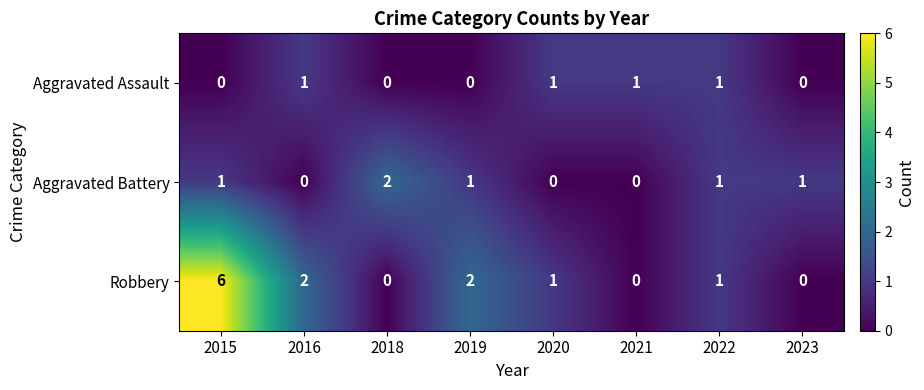

At 2016, list the series in order from largest to smallest.

Robbery, Aggravated Assault, Aggravated Battery